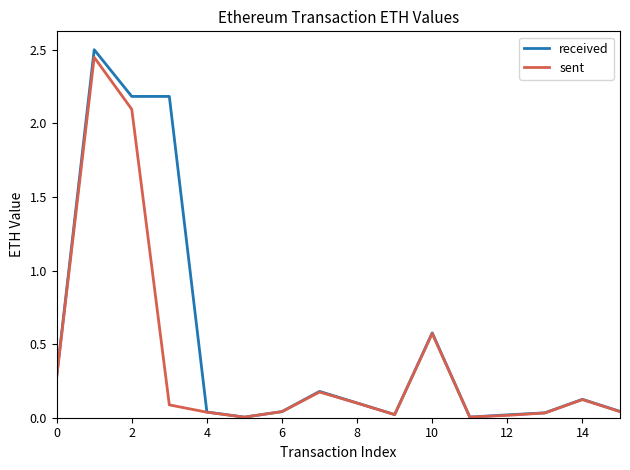

What is the maximum value for received?

2.5